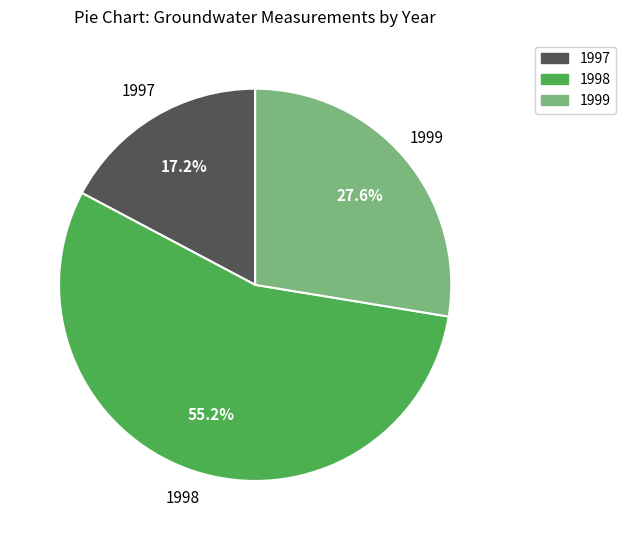

How many segments does this pie chart have?

3